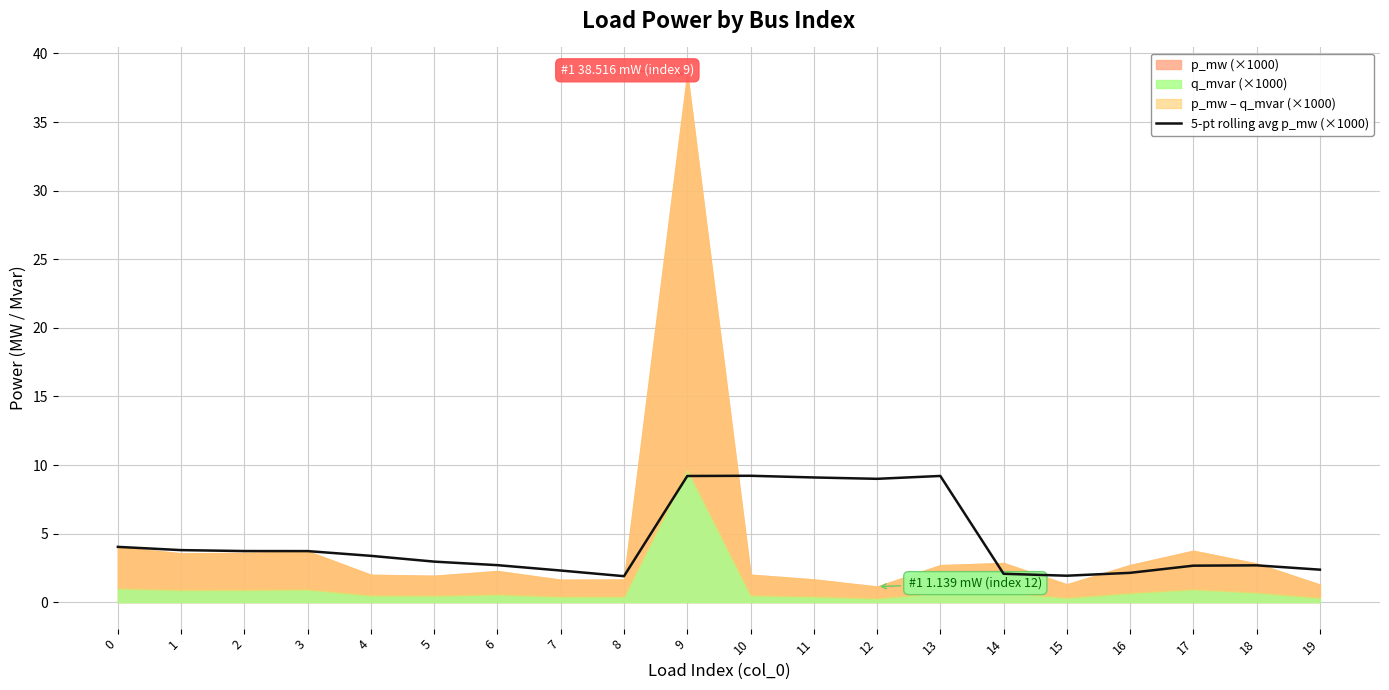

Between 14 and 9, which is larger?

9